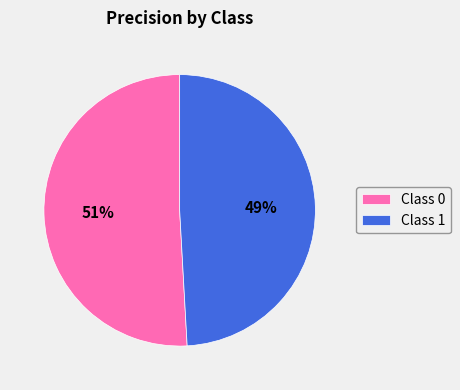

True or false: Class 0 accounts for 51% of the total.

True